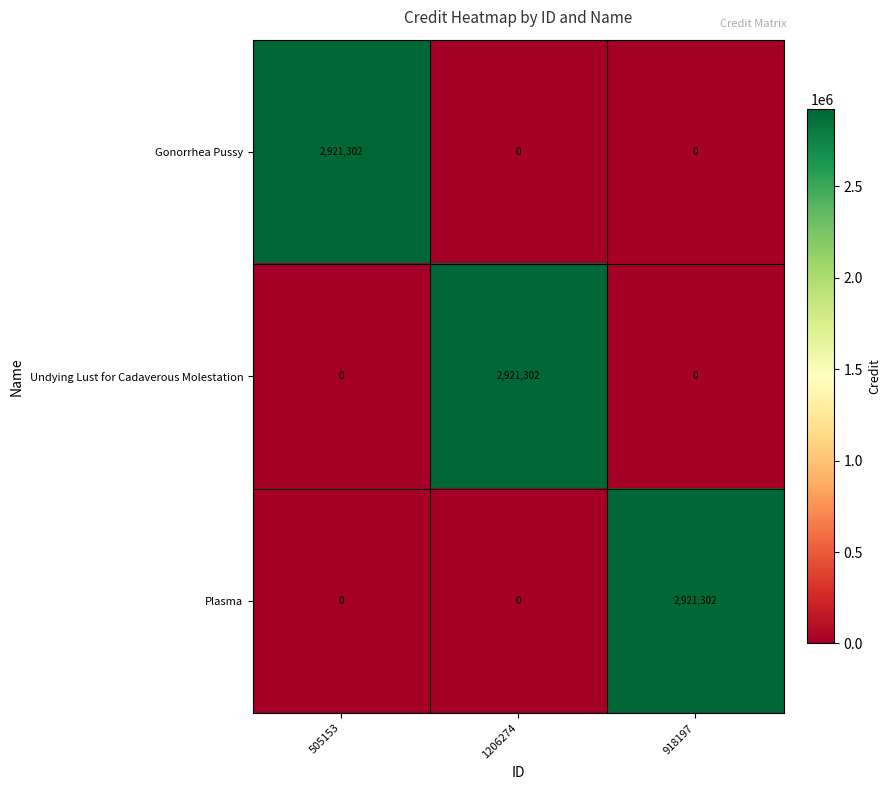

What is the average value of the Plasma series?

973767